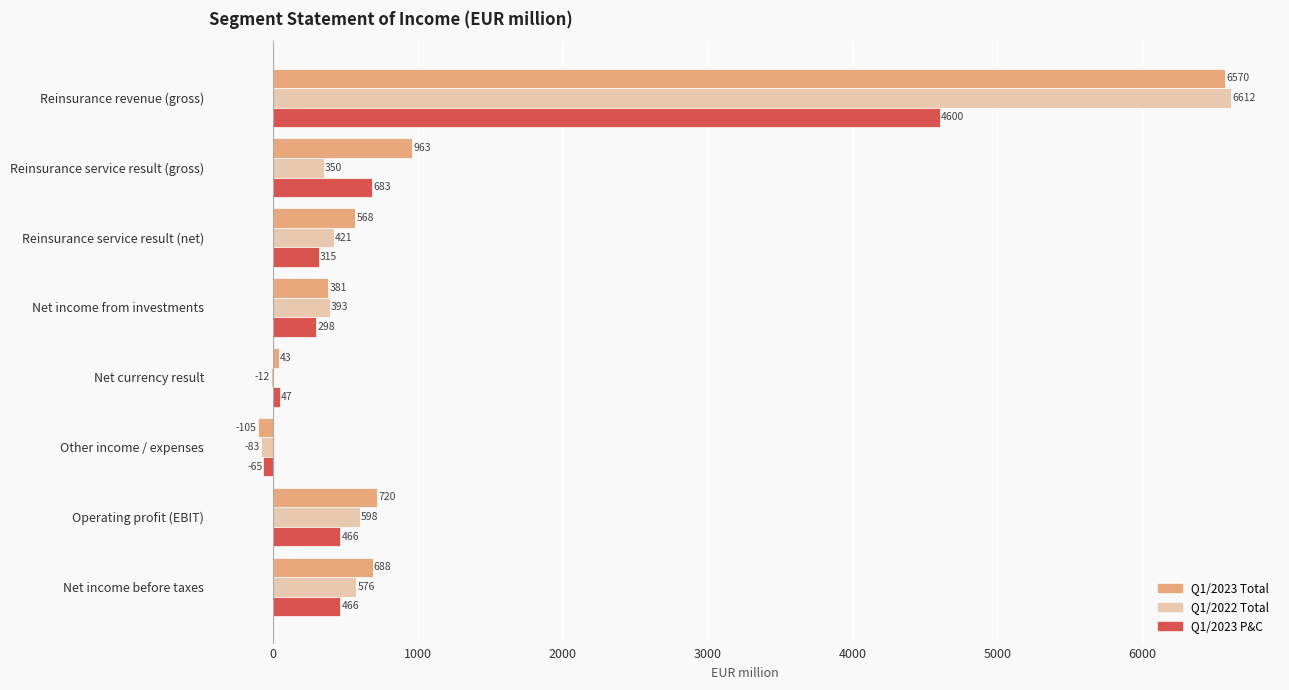

Which series changed the most between Reinsurance service result (net) and Net income from investments?

Q1/2023 Total